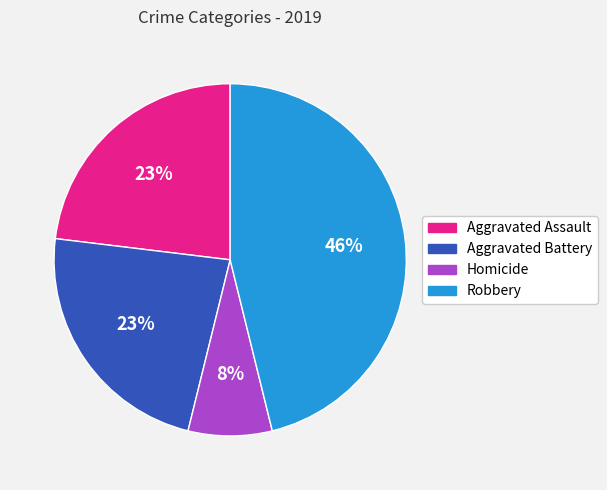

What percentage is the Homicide slice, to the nearest percent?

8%